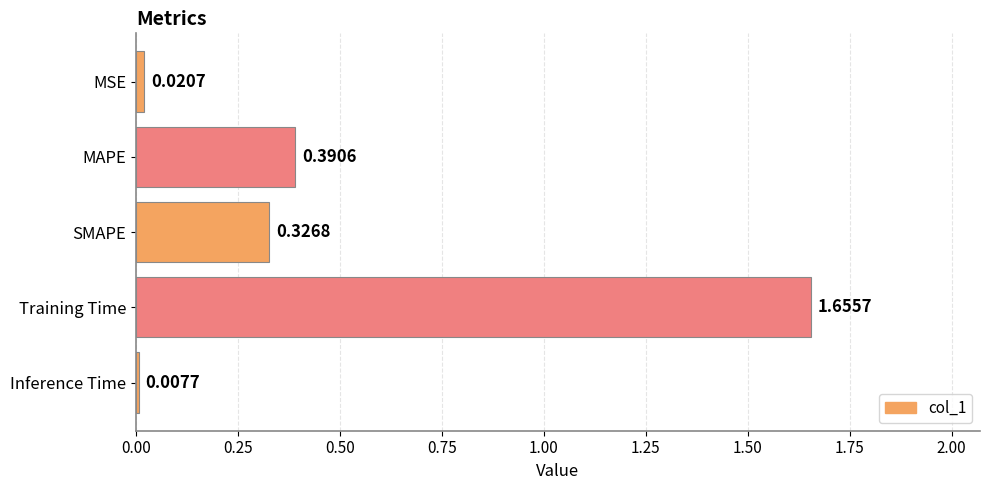

What is the average value?

0.5